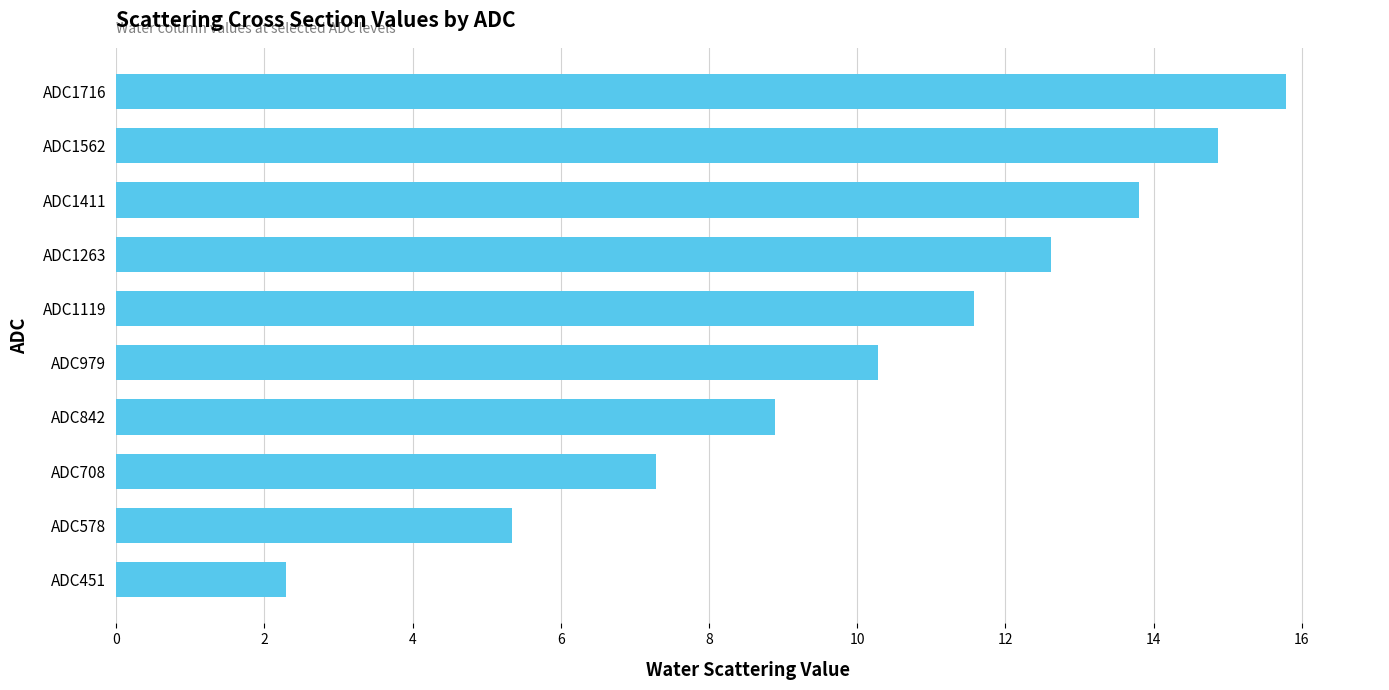

At which label is the value closest to 9?

ADC842